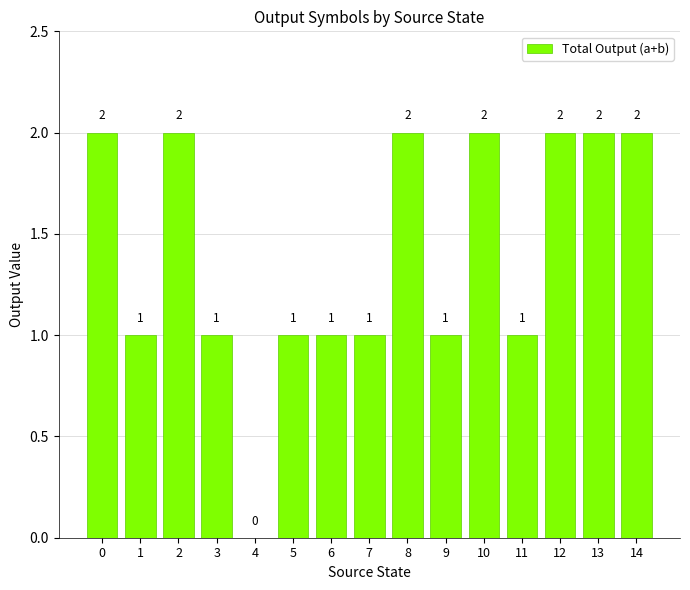

What is the sum of all values?

21